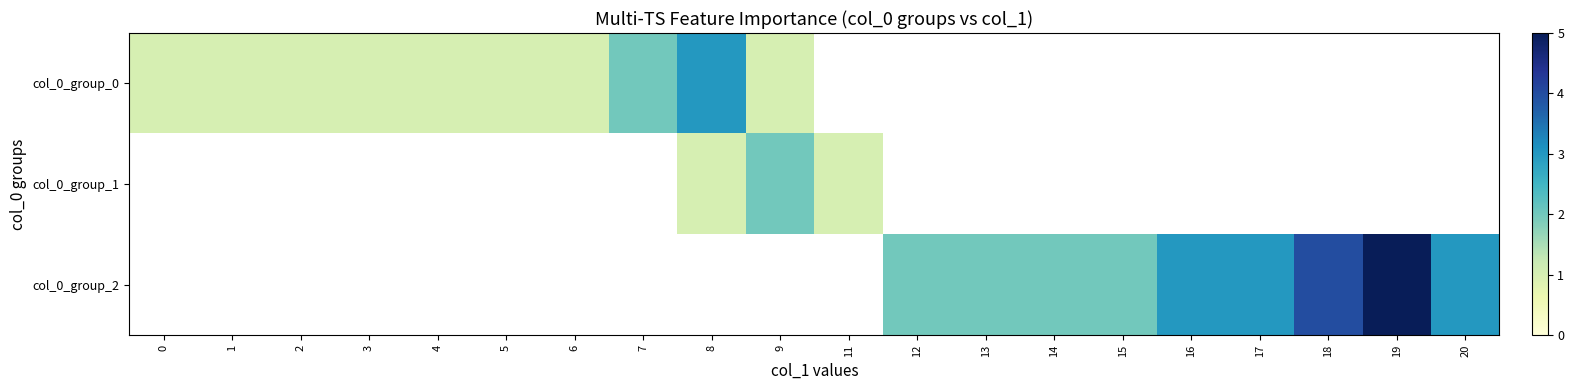

At 17, list the series in order from smallest to largest.

row_0, row_1, row_2